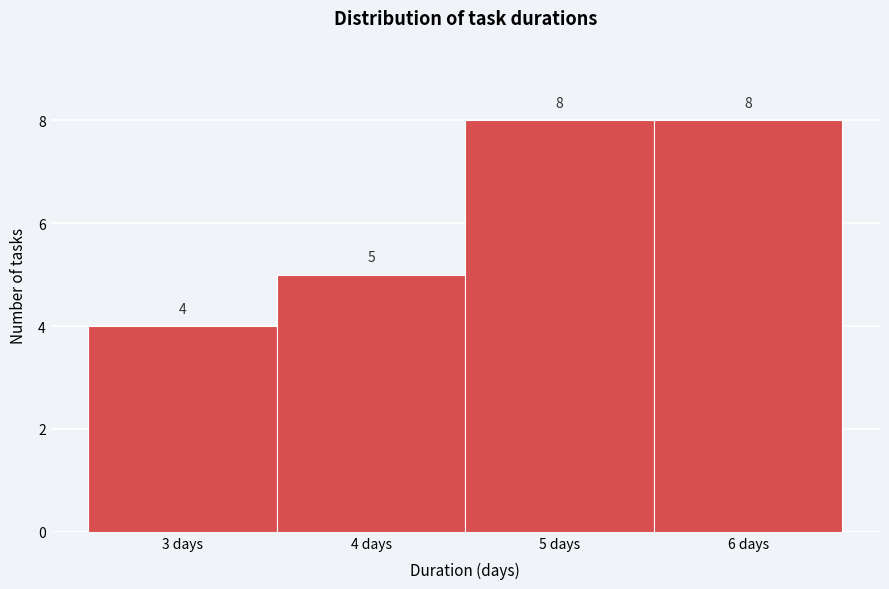

Reading left to right, list every bar in this chart as the range it spans on the x-axis followed by its height.

2.5 to 3.5: 4
3.5 to 4.5: 5
4.5 to 5.5: 8
5.5 to 6.5: 8